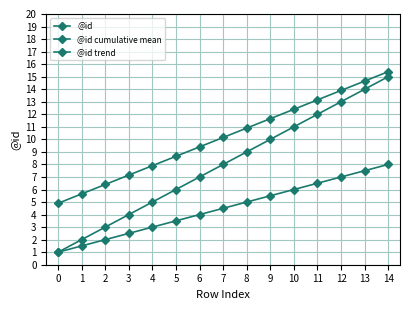

How many lines are shown in the chart?

3